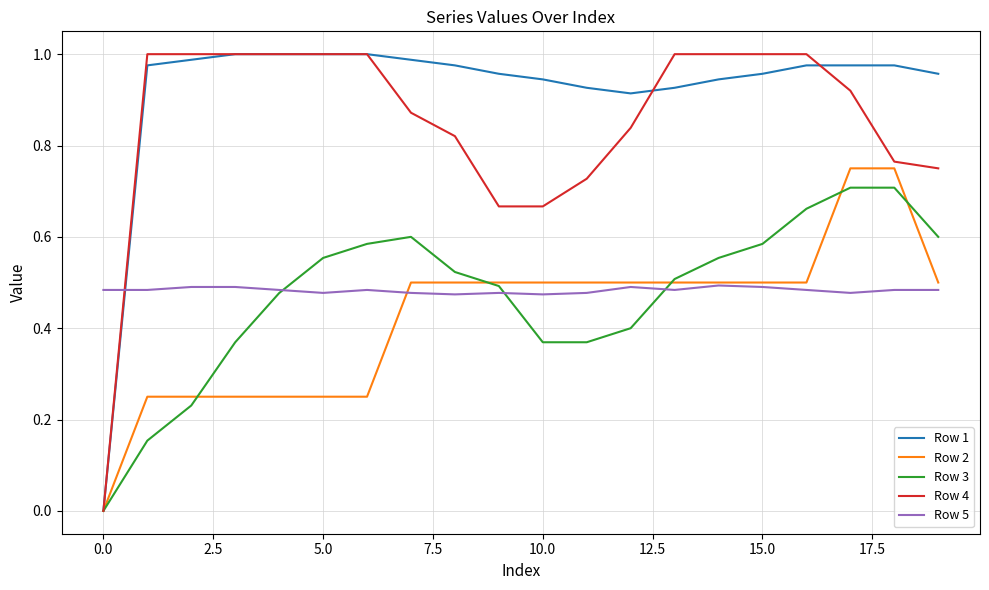

Which series ends up on top after the final intersection of Row 5 and Row 1?

Row 1